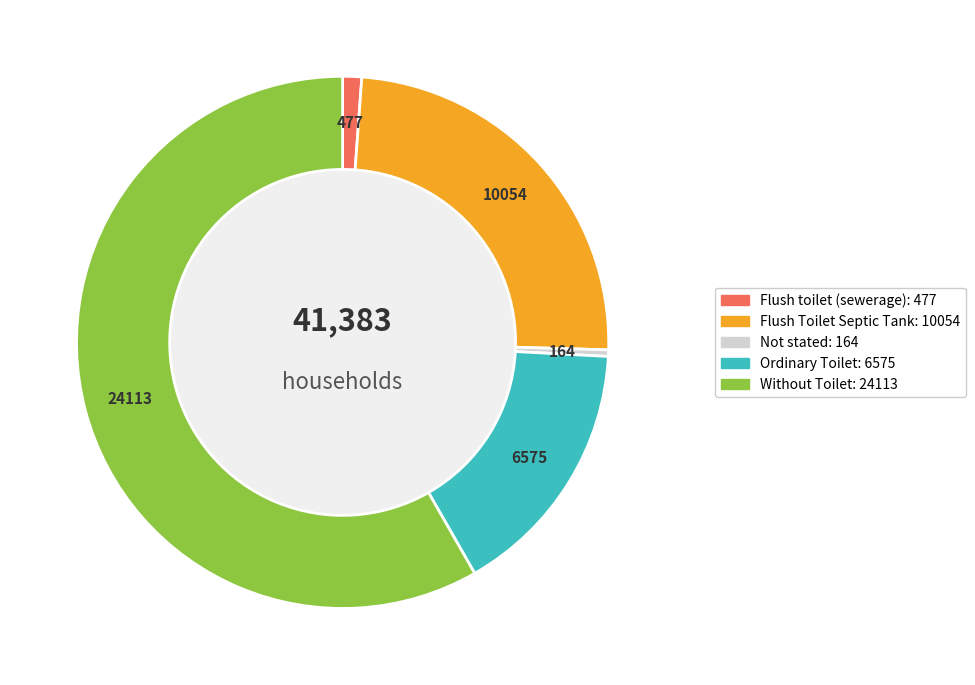

True or false: Without Toilet accounts for 64% of the total.

False